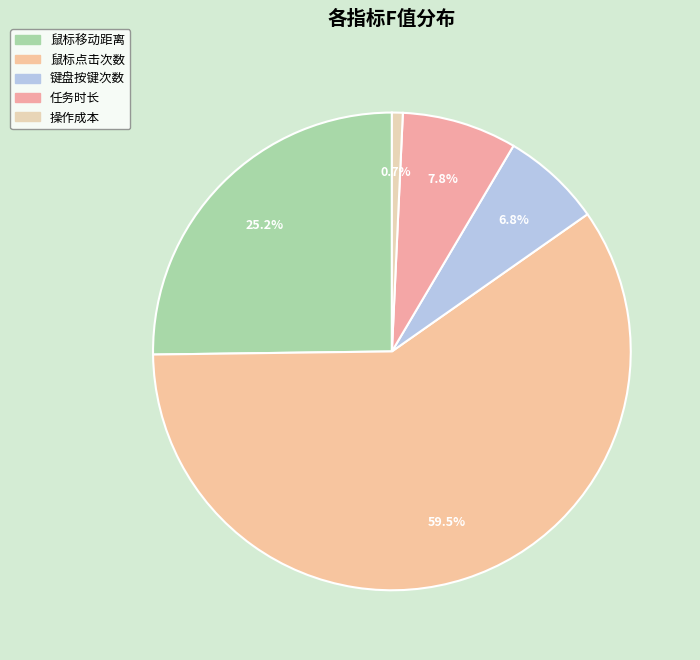

What is the smallest slice in the pie chart?

操作成本